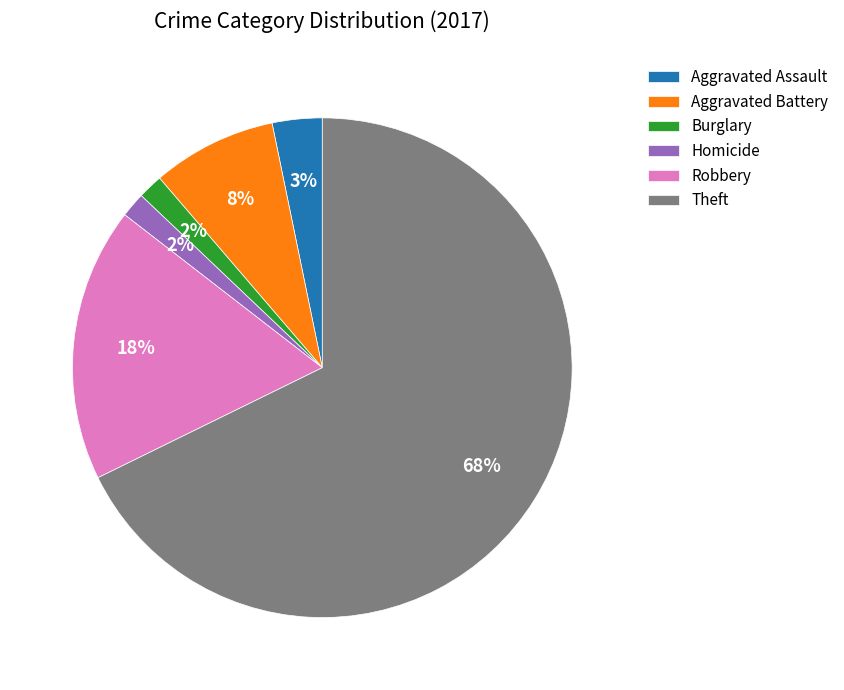

To the nearest percent, what is the average slice percentage?

17%